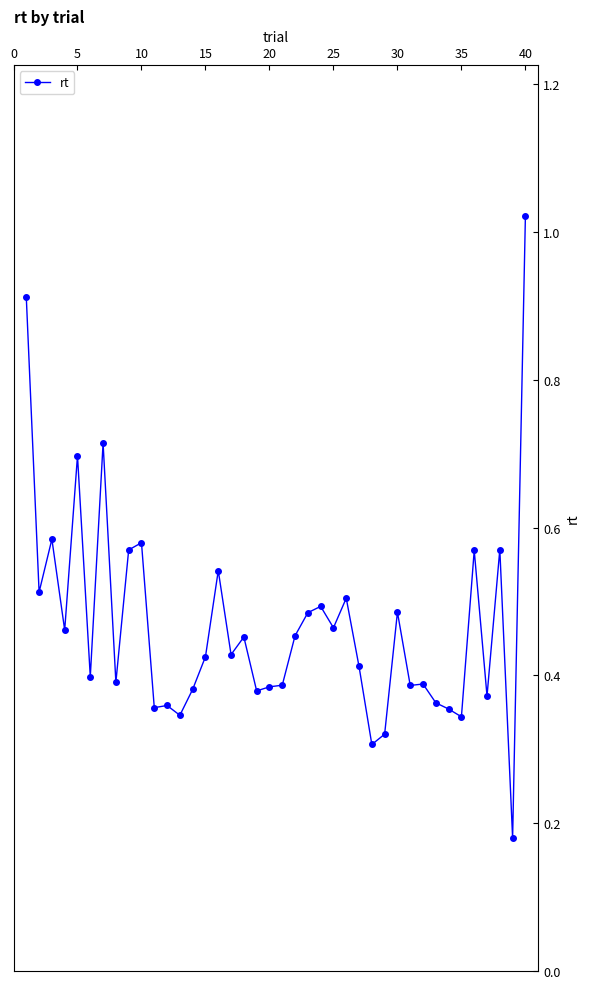

True or false: there are more than 1 points higher than both neighbors.

True